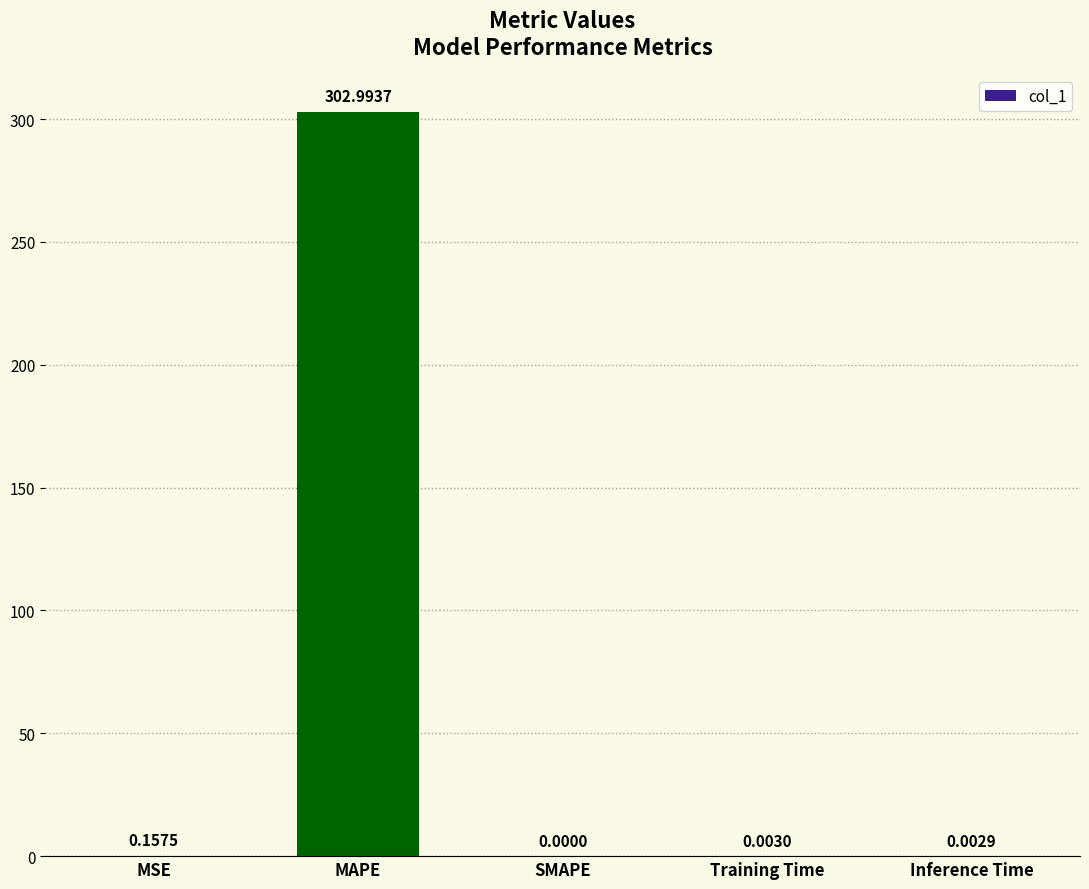

Where is the data nearest to the value 151?

MSE